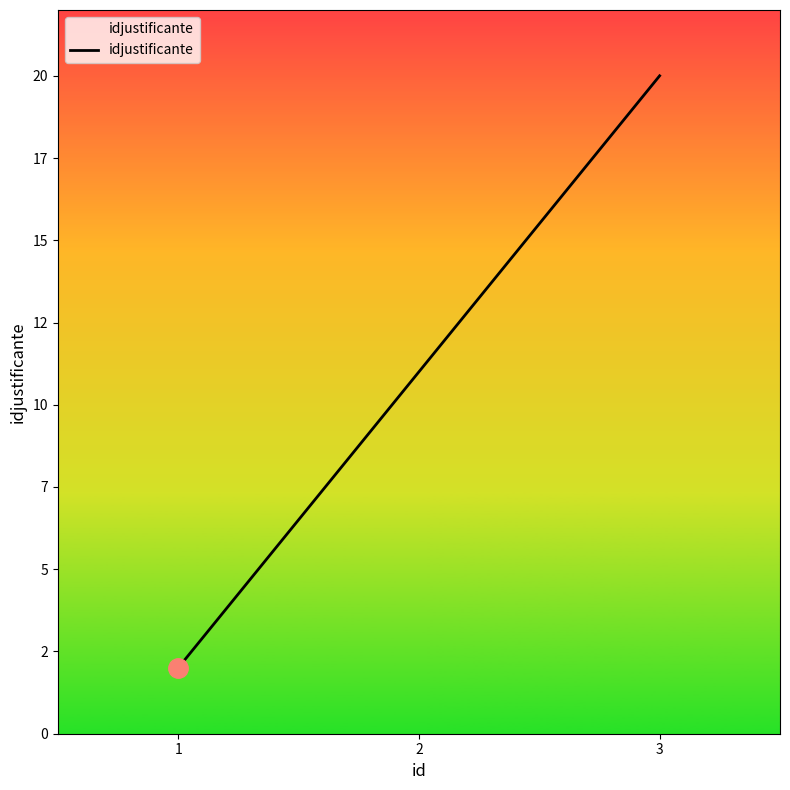

Is this an area chart (filled region under the line)?

Yes